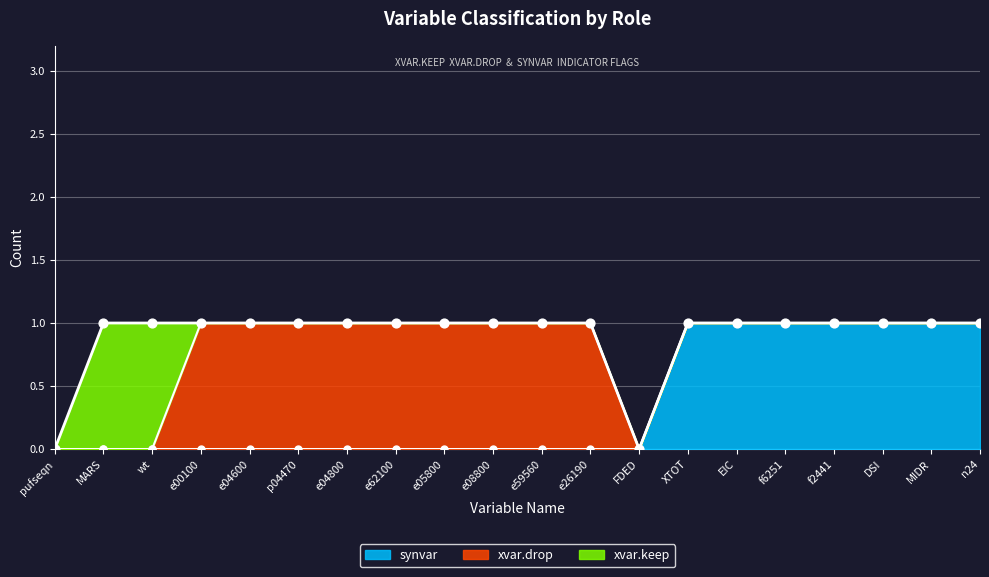

Is the value of synvar at XTOT greater than the value of xvar.drop at e05800?

No